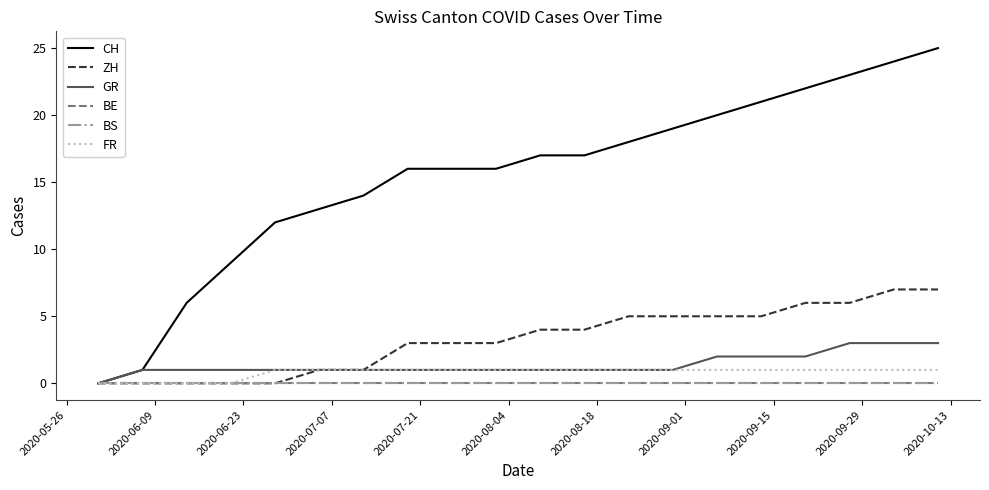

Is this an area chart (filled region under the line)?

No